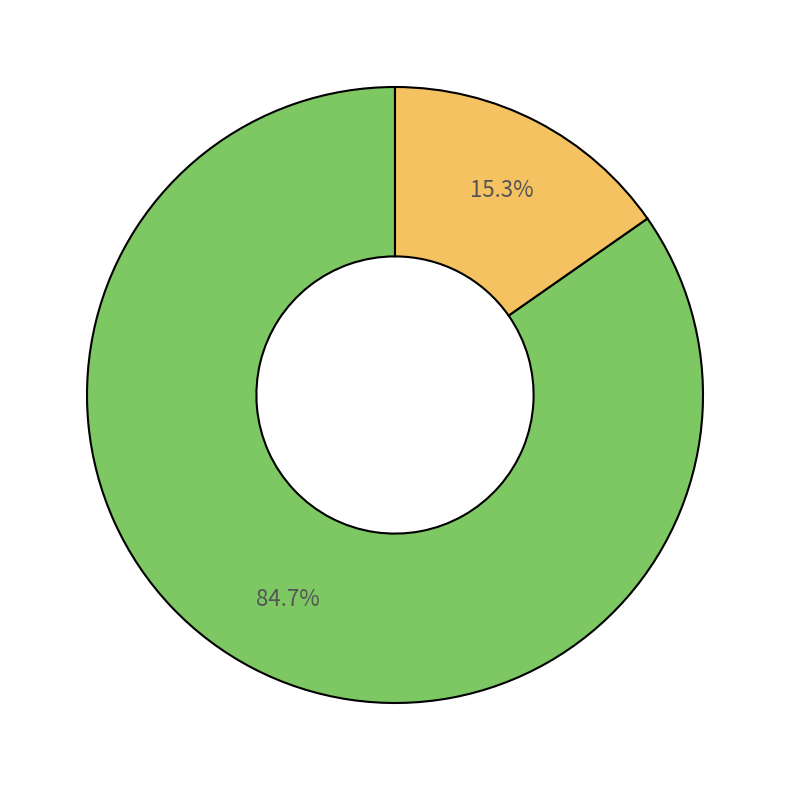

Does any single category account for the majority?

Yes